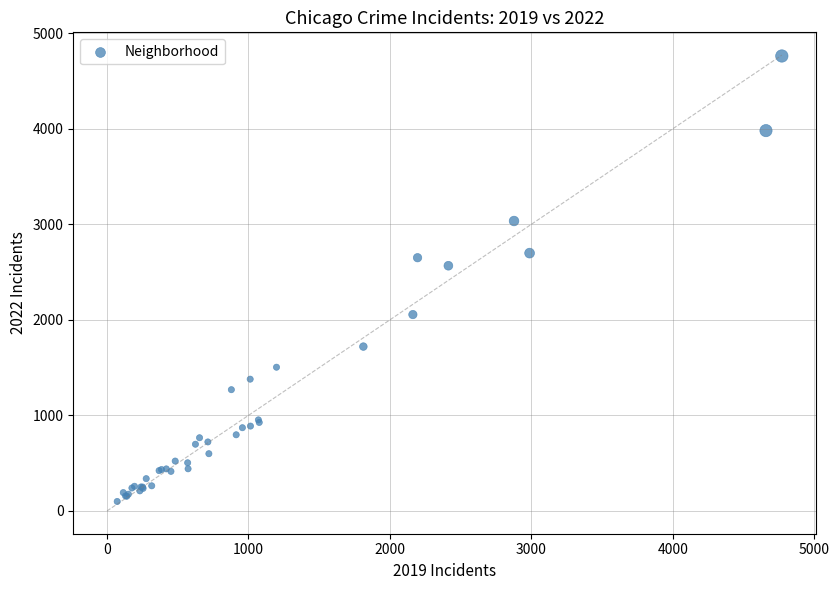

What Y value in the scatter plot is closest to 2430?

2566